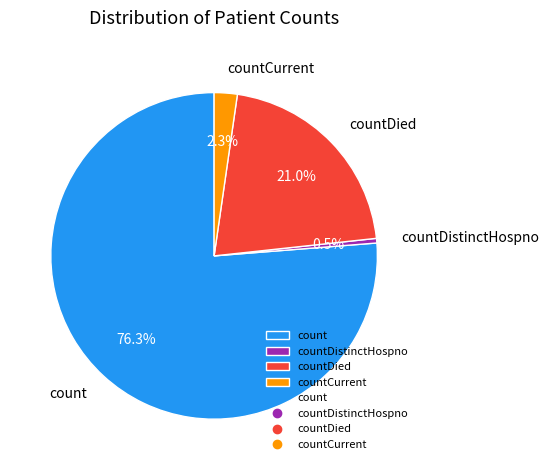

Which category has the smallest portion of the pie?

countDistinctHospno